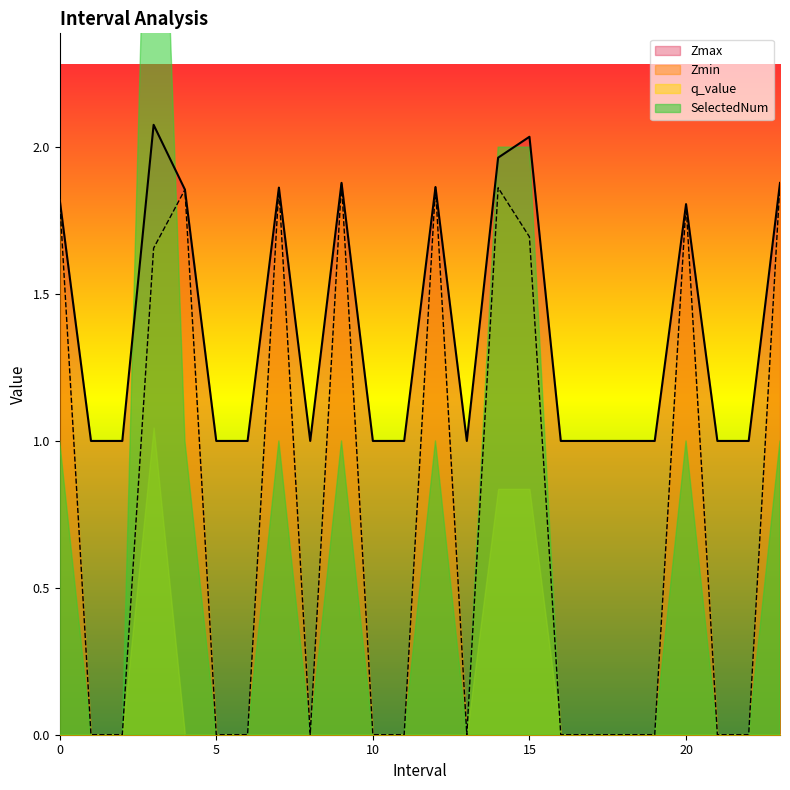

At 10, list the series in order from smallest to largest.

Zmin, Zmax